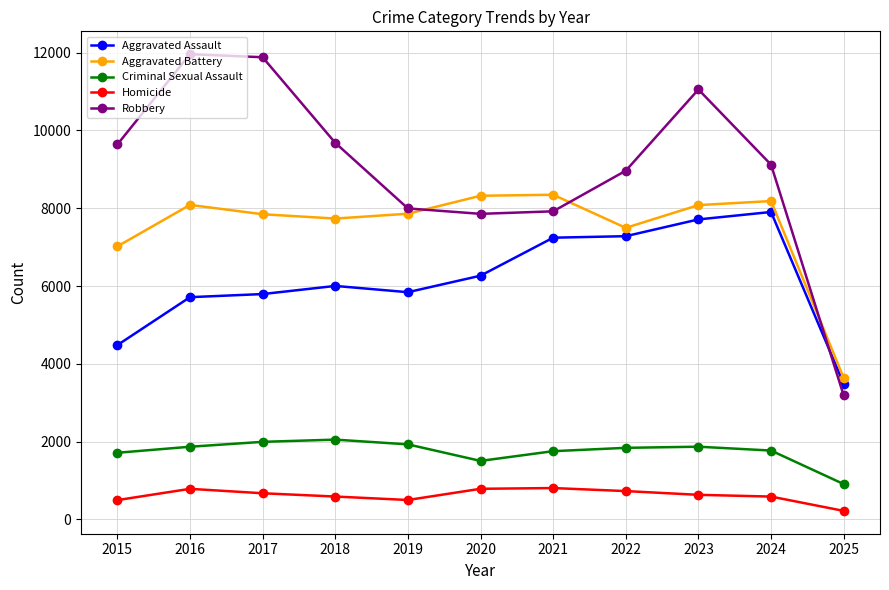

Count the number of data series in this chart.

5